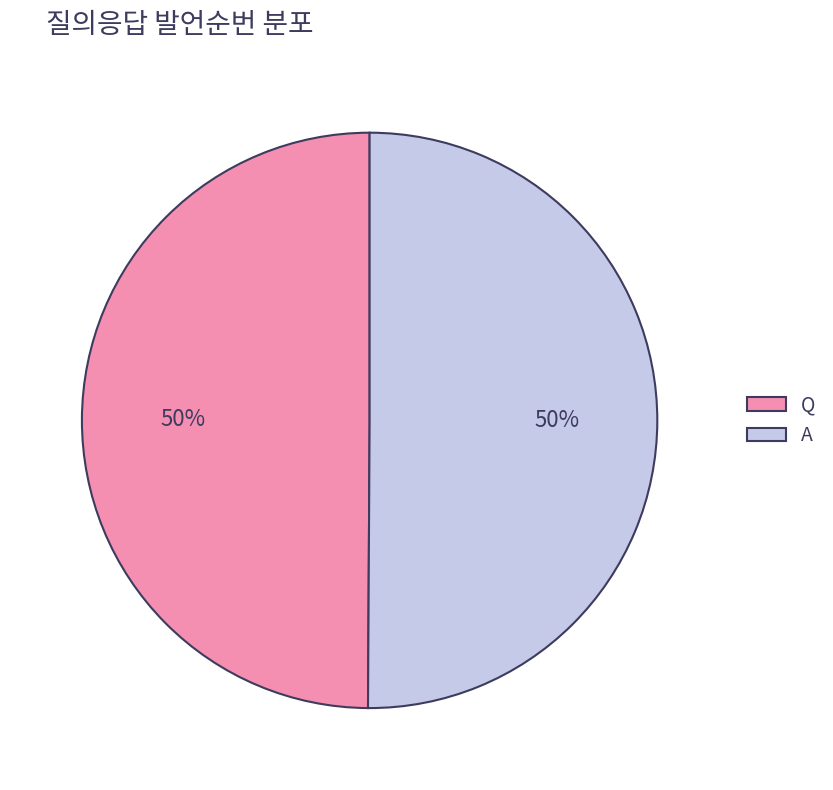

Do A and Q together represent more than half of the pie?

Yes